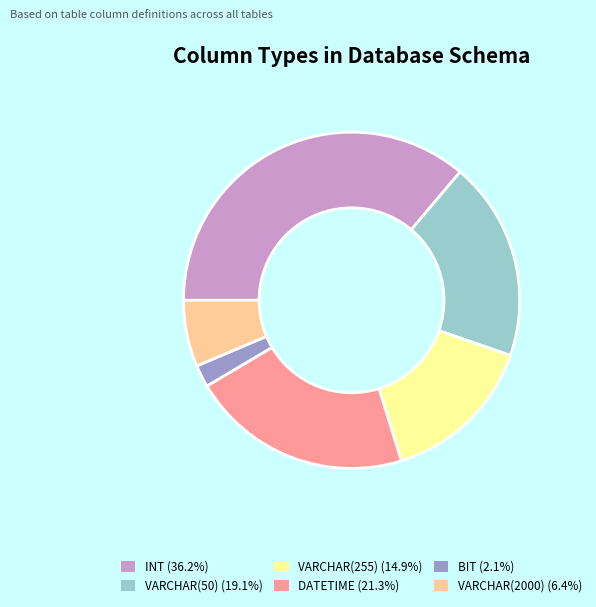

Which category has the smallest portion of the pie?

BIT